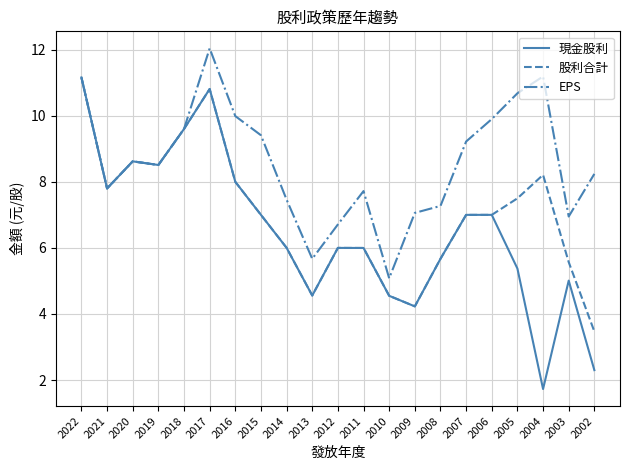

What are all the series names shown in the legend?

現金股利, 股利合計, EPS